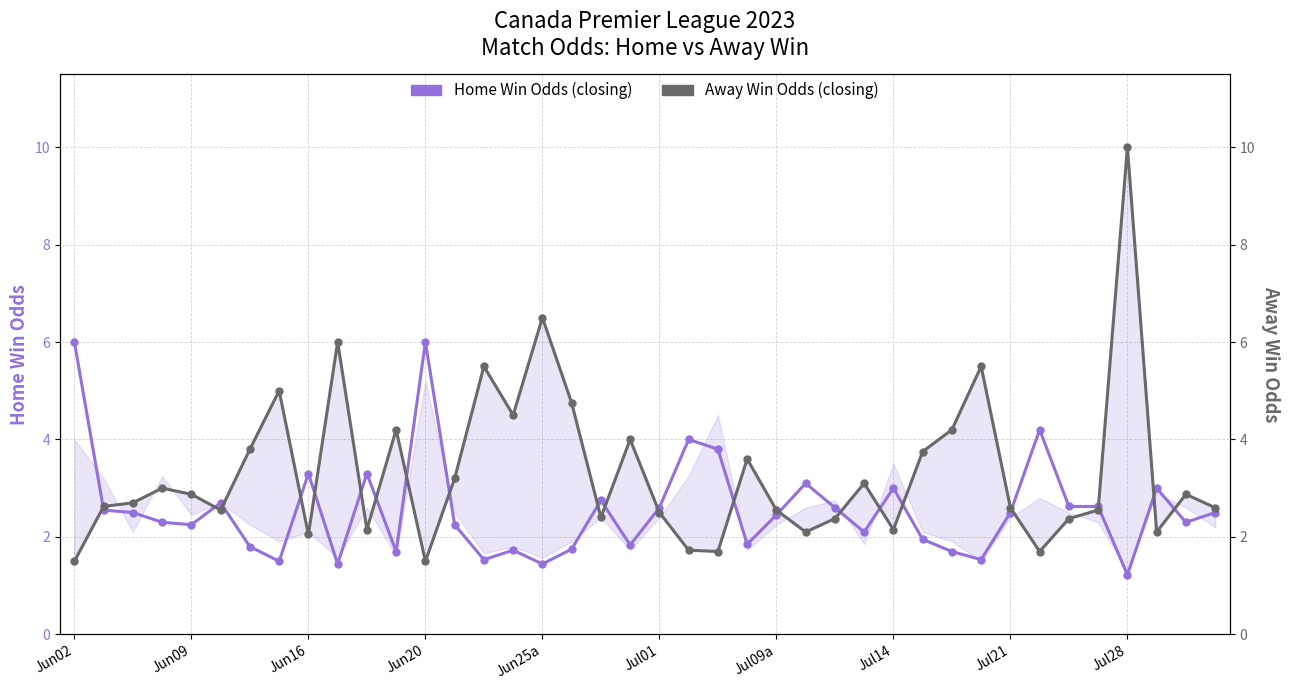

How many intersections are there between Away Win Odds (closing) and Home Win Odds (closing)?

21